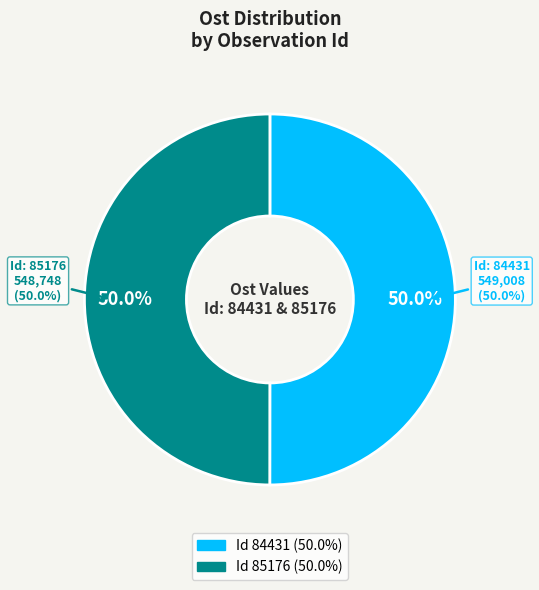

To the nearest percent, what is the average slice percentage?

50%